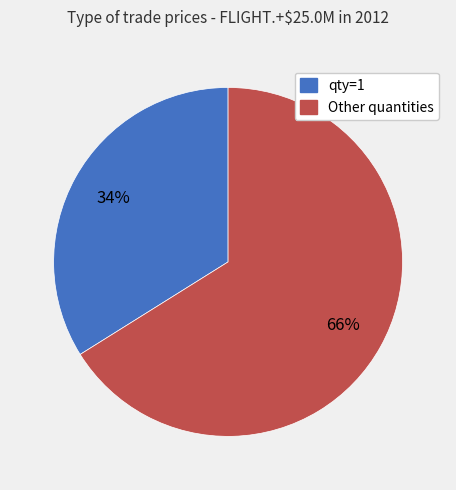

Does any single category account for the majority?

Yes